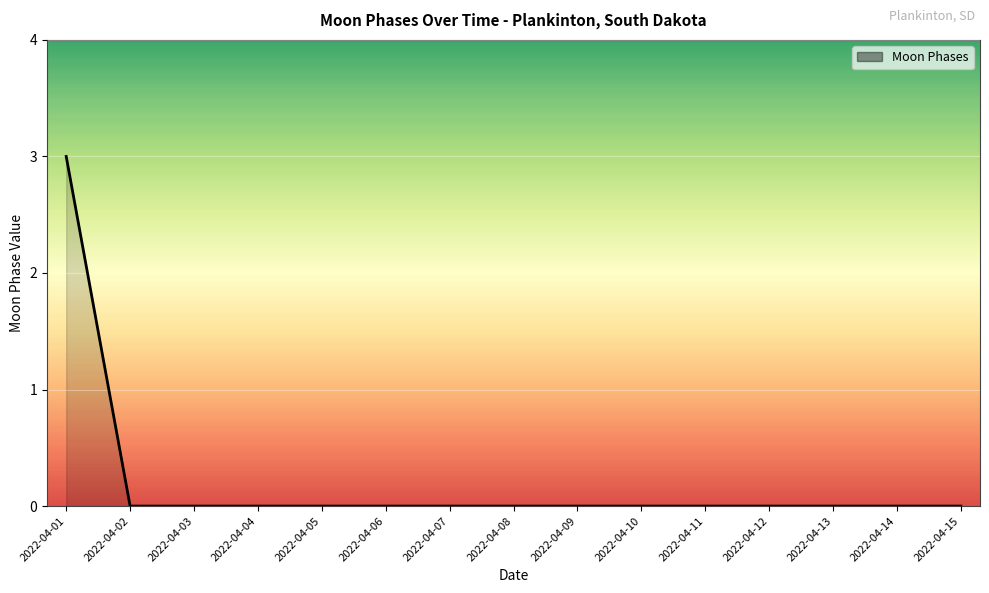

What is the greatest value displayed?

3